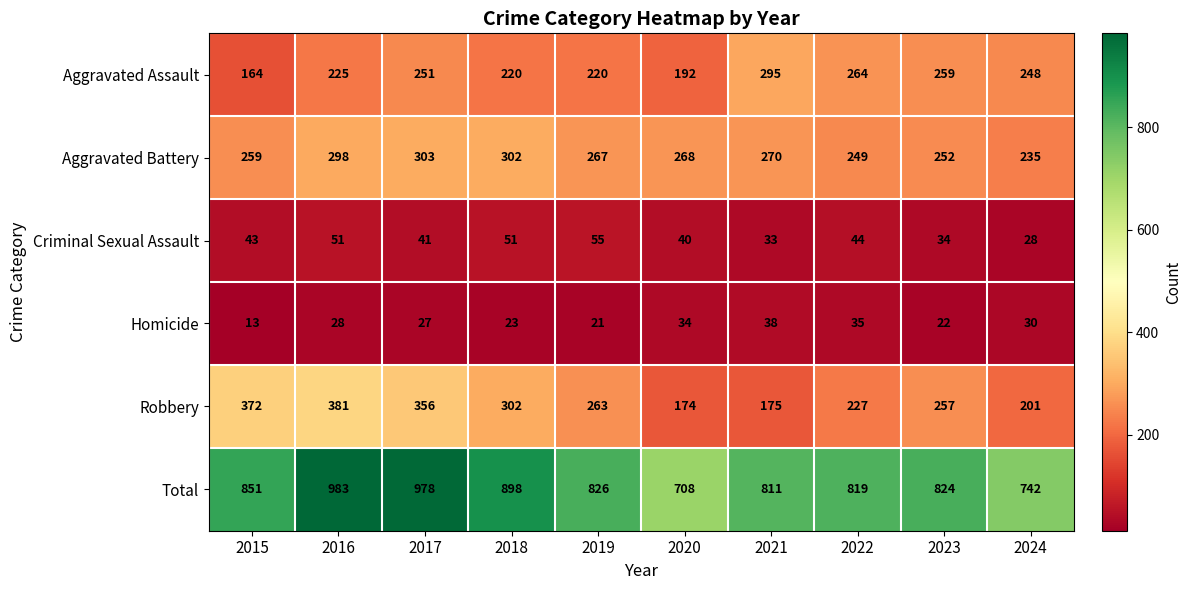

What is the spread (max minus min) of values at 2019?

805